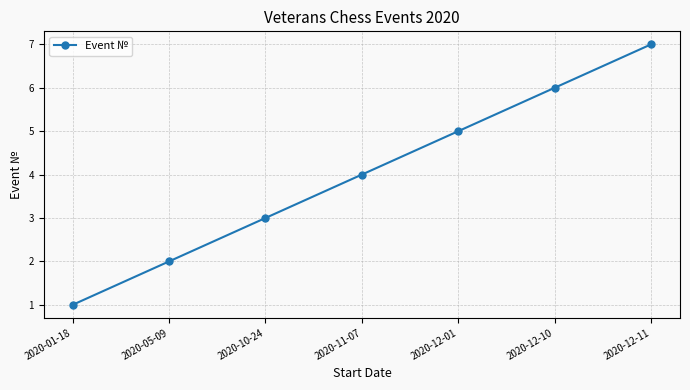

True or false: the data has more than 0 interior local peaks.

False